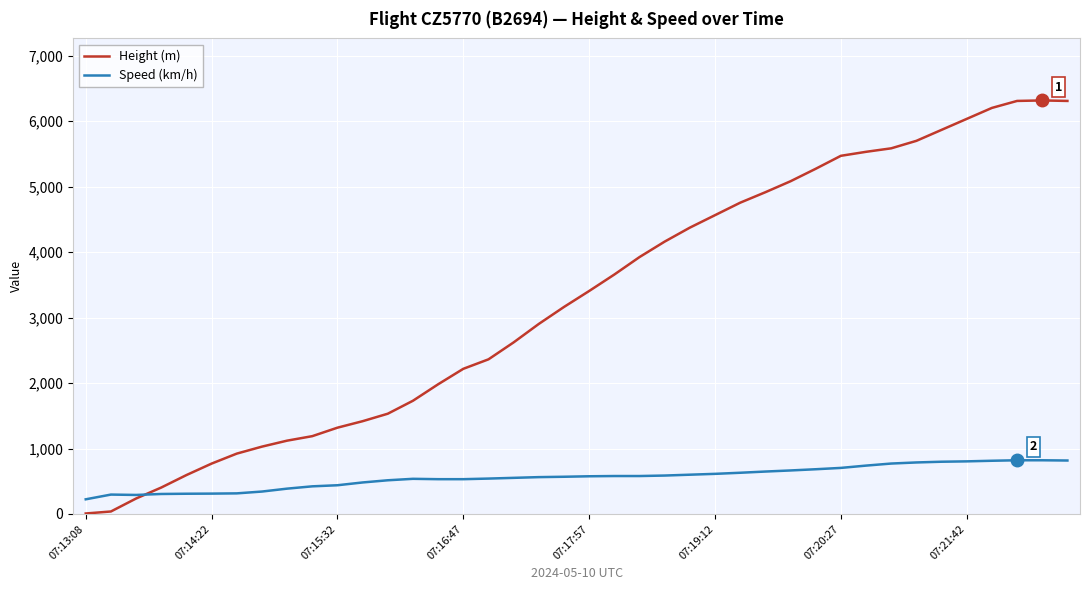

Which series has the largest total across all categories?

Height (m)